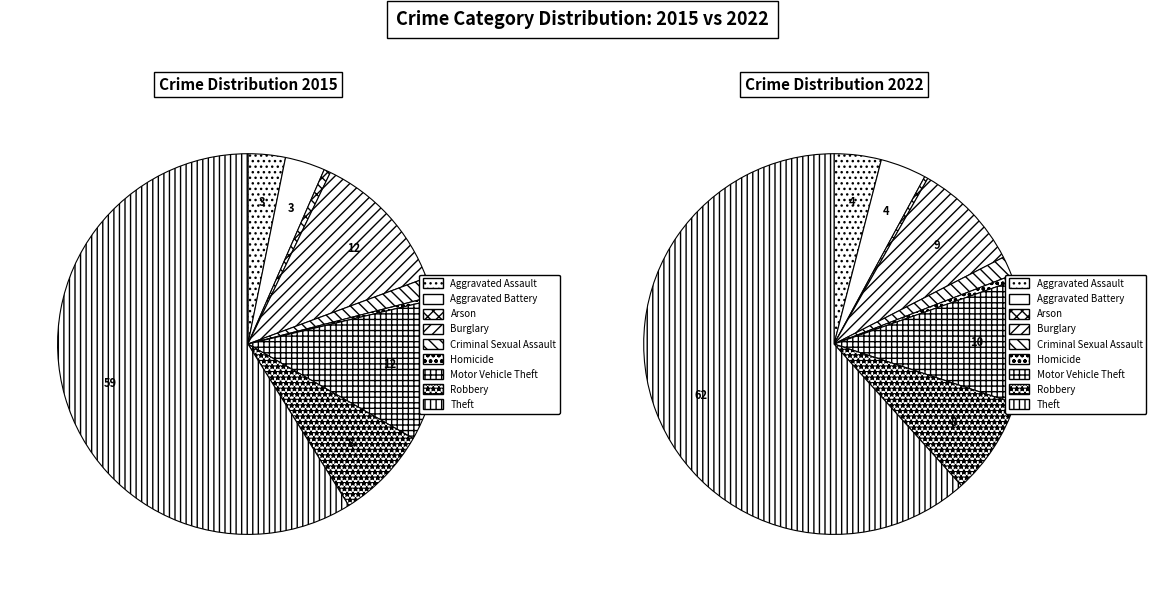

Combined, what portion of the pie is 4 and 2?

2.2%